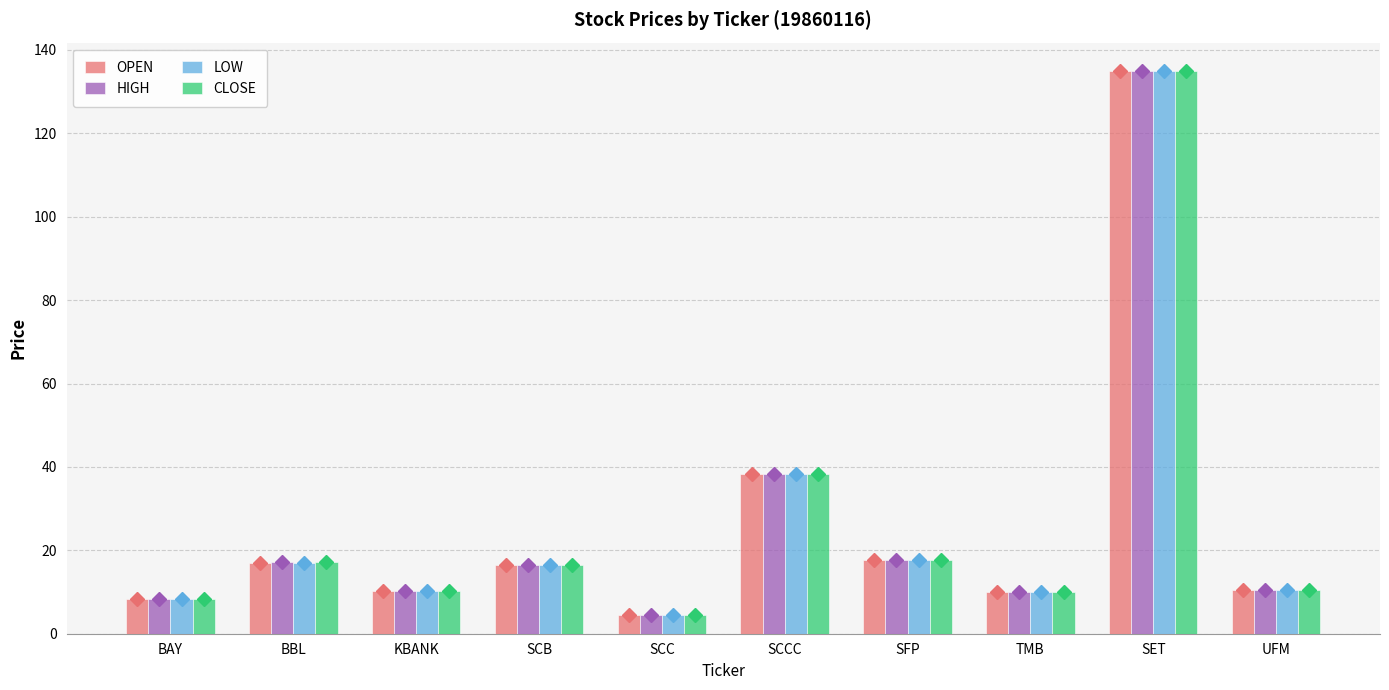

What position from the left is SET?

9